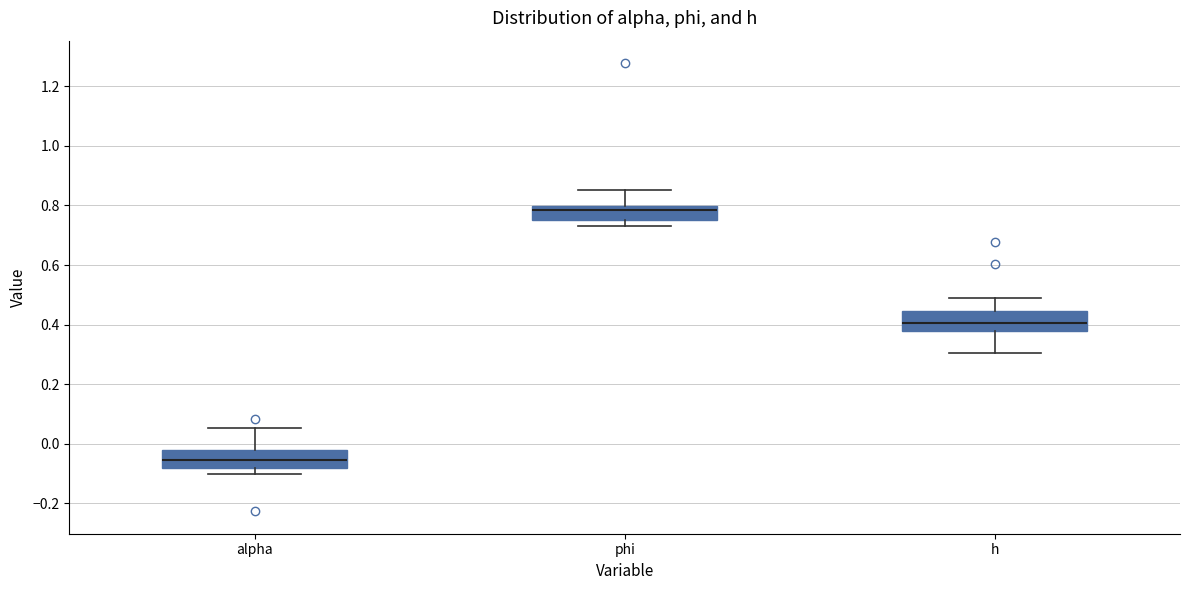

Reading left to right, read every box against the y-axis: the position of its median line, the range the box covers, and the ends of its whiskers. The values are not printed on the chart, so give them approximately, as read against the axis.

alpha: median -0.06, box -0.08 to -0.02, whiskers -0.10 to 0.06
phi: median 0.78, box 0.76 to 0.80, whiskers 0.74 to 0.86
h: median 0.40, box 0.38 to 0.44, whiskers 0.30 to 0.48